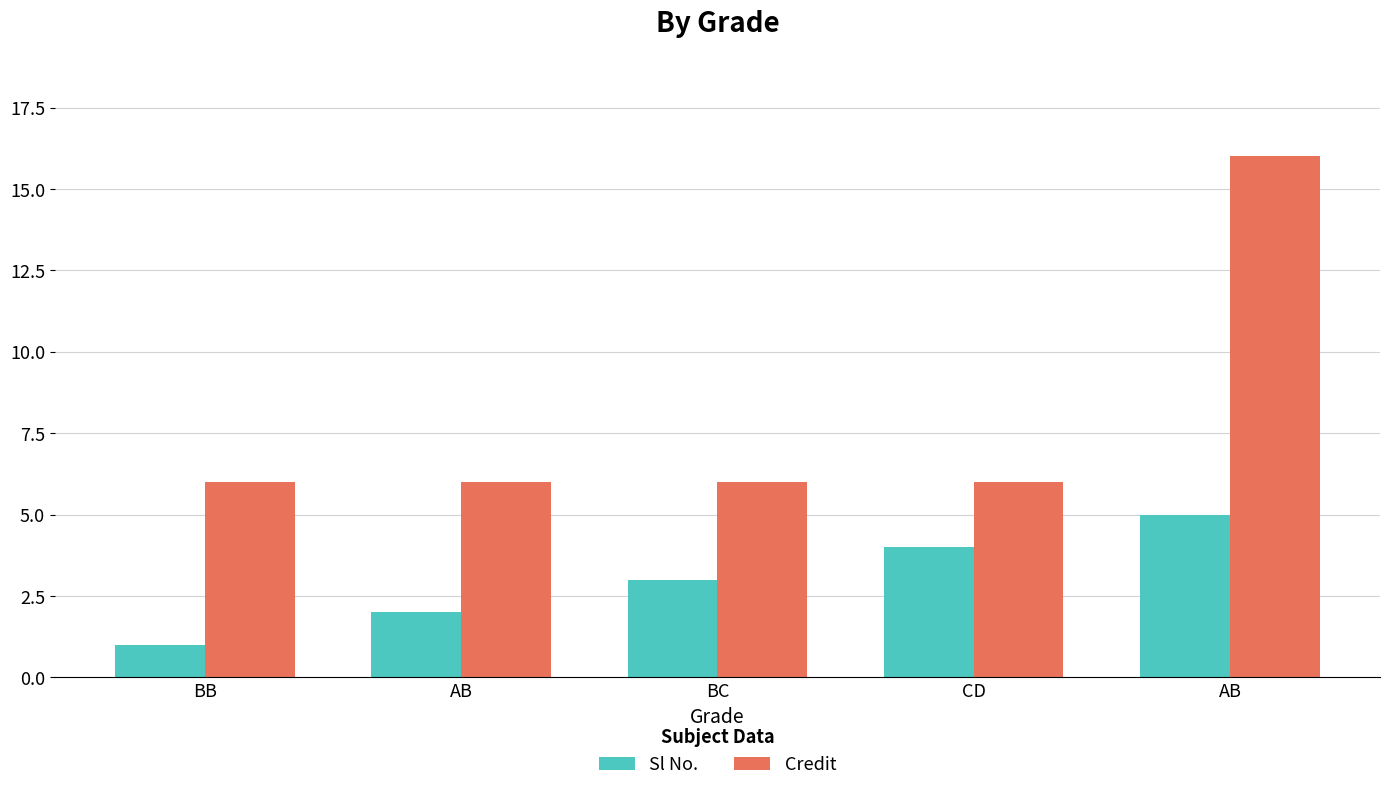

Which series has the largest total across all categories?

Credit